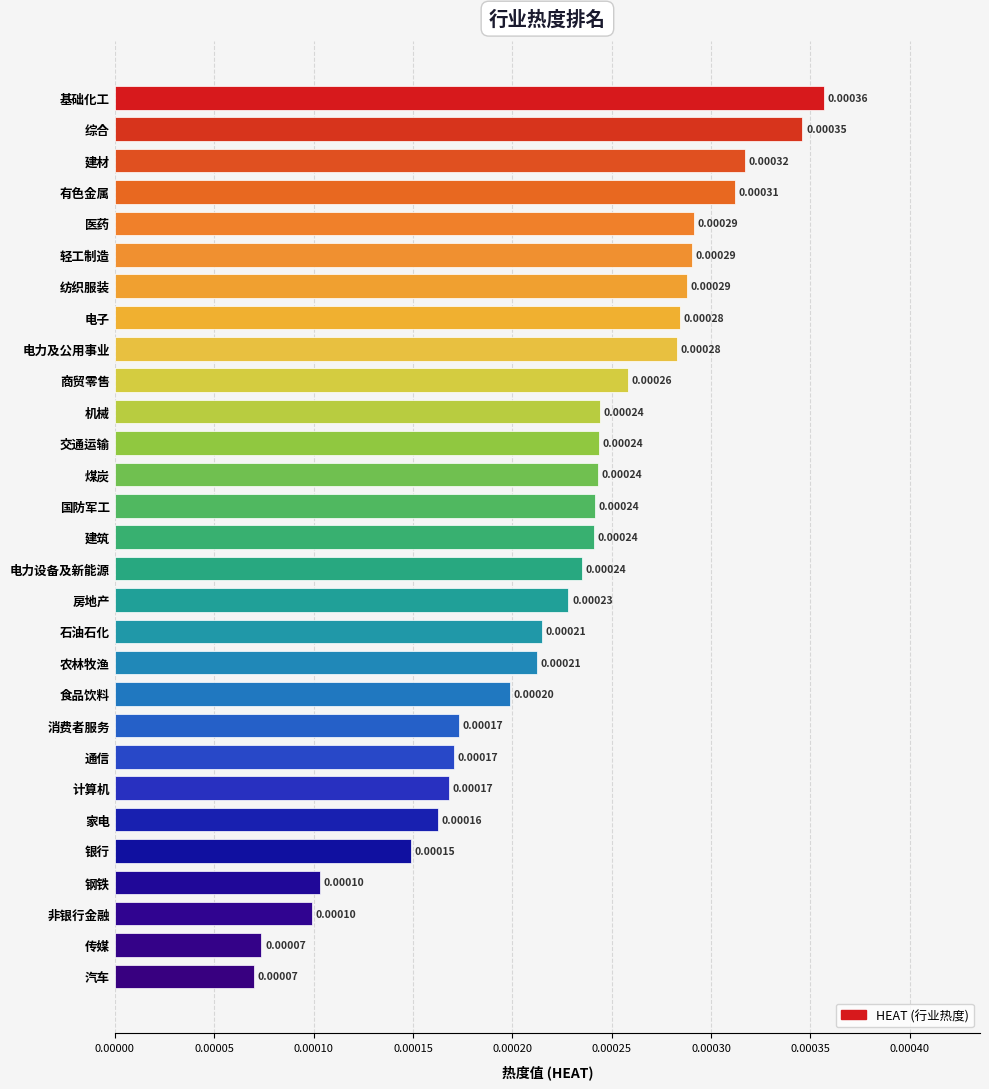

Between 银行 and 综合, which is larger?

综合